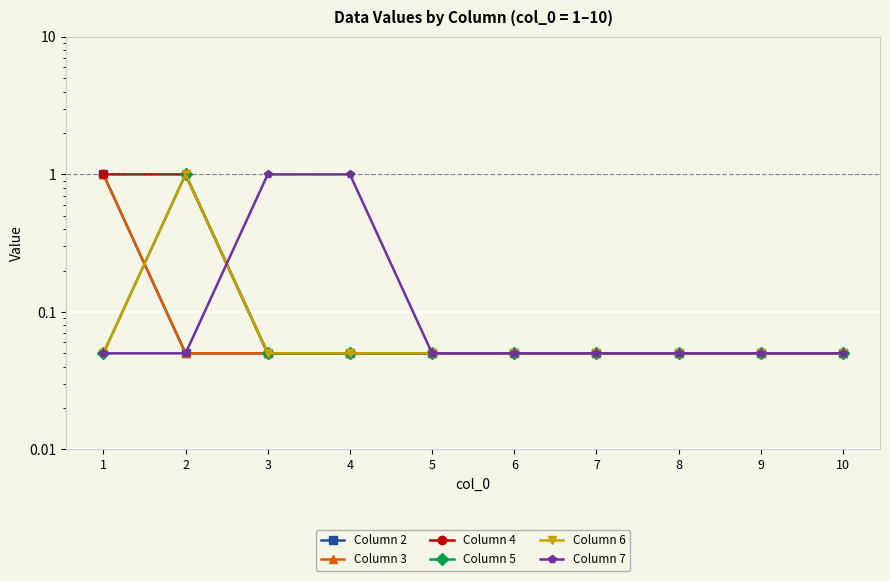

What is the total value across all series at 10?

0.3